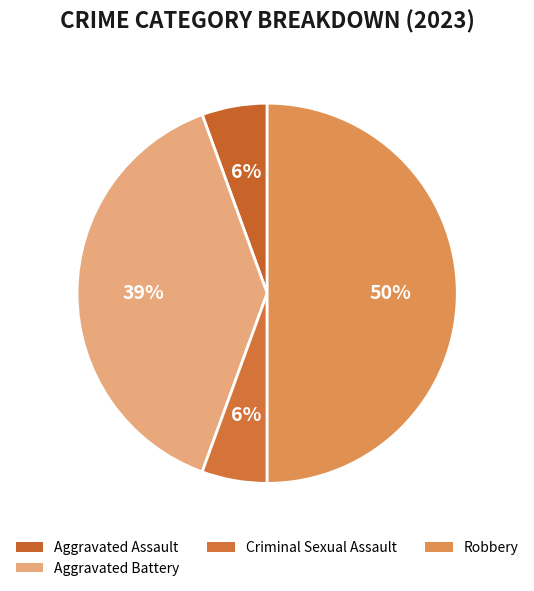

How many slices are in this pie chart?

4